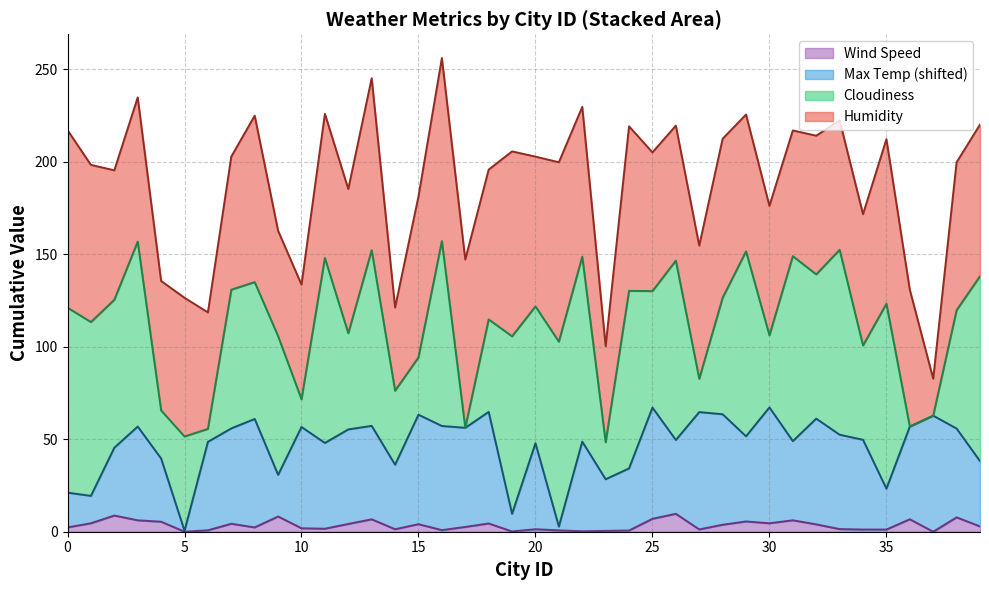

Does the chart display data point markers on the line(s)?

No